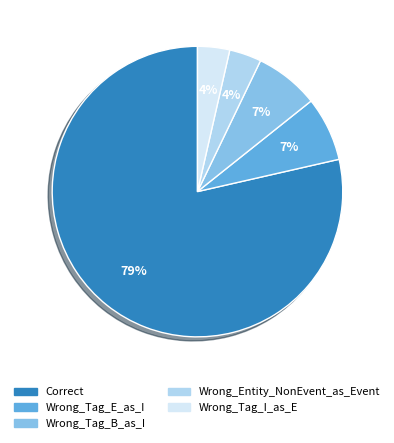

Which category accounts for the majority?

Correct